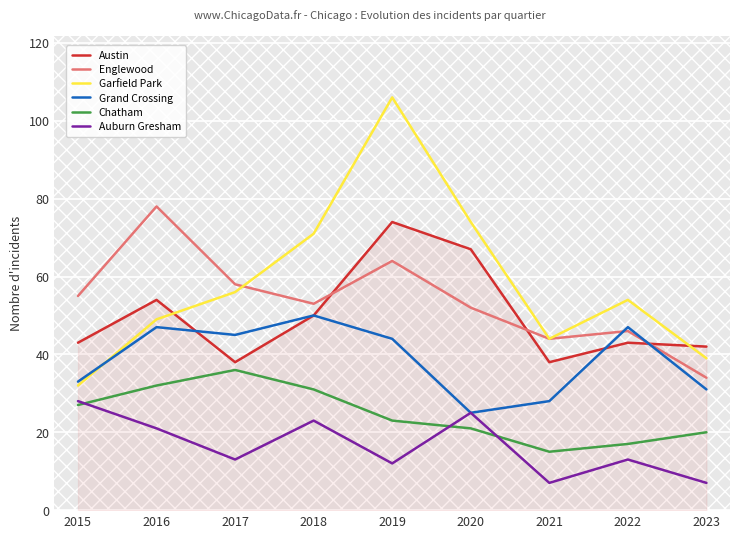

True or false: Chatham and Grand Crossing cross at least once.

False